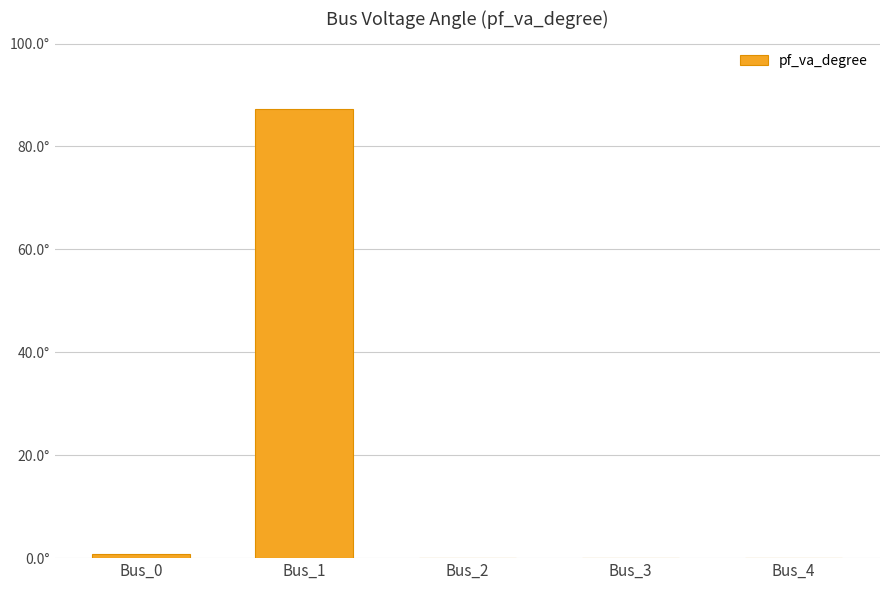

Reading left to right, transcribe all the data shown in this chart.

0.7	87.3	0.0	0.0	0.0